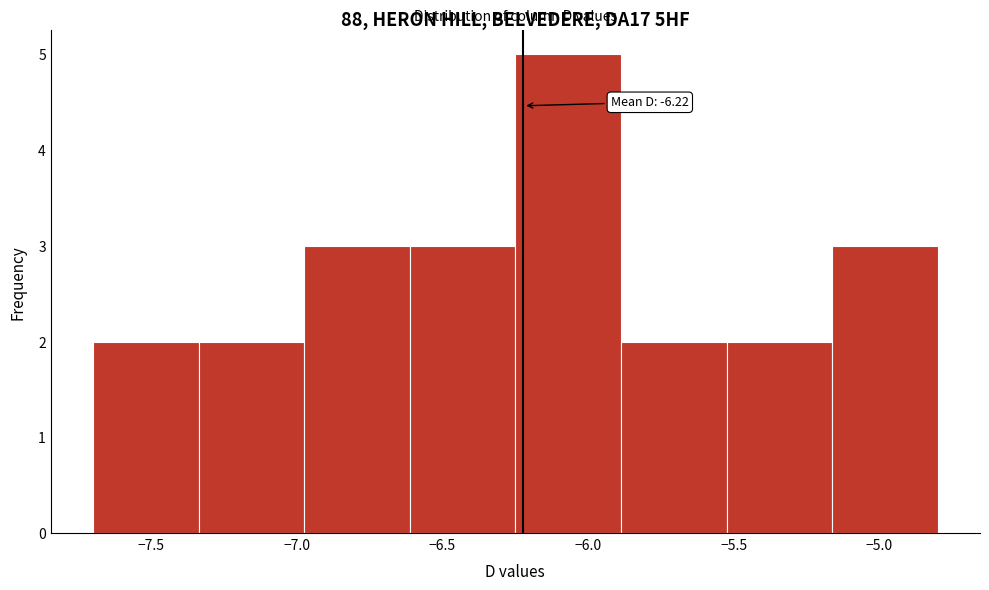

Over which range of the x-axis is the bar tallest?

-6.25 to -5.90